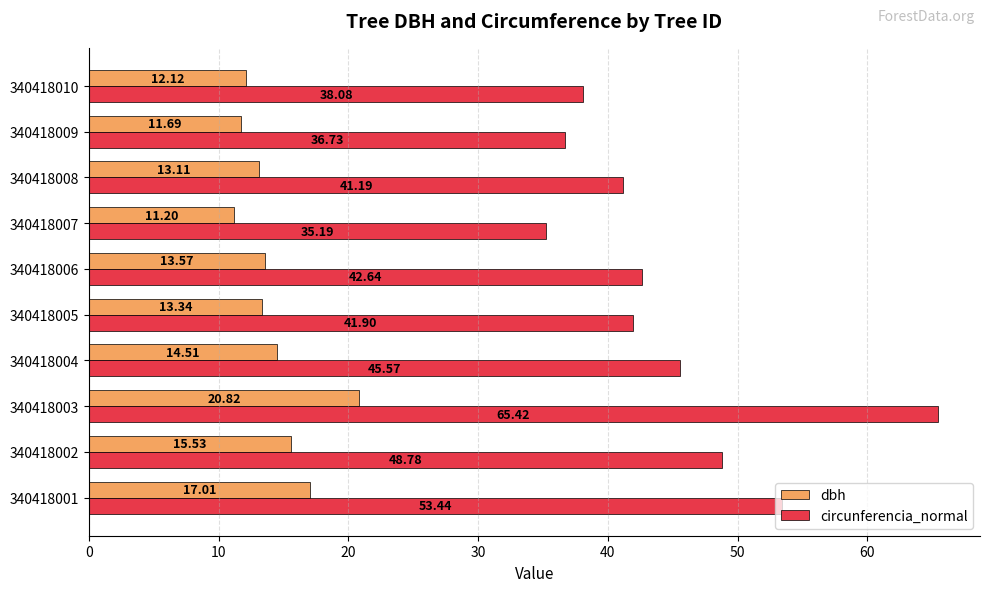

What is the sum of all dbh values?

142.9